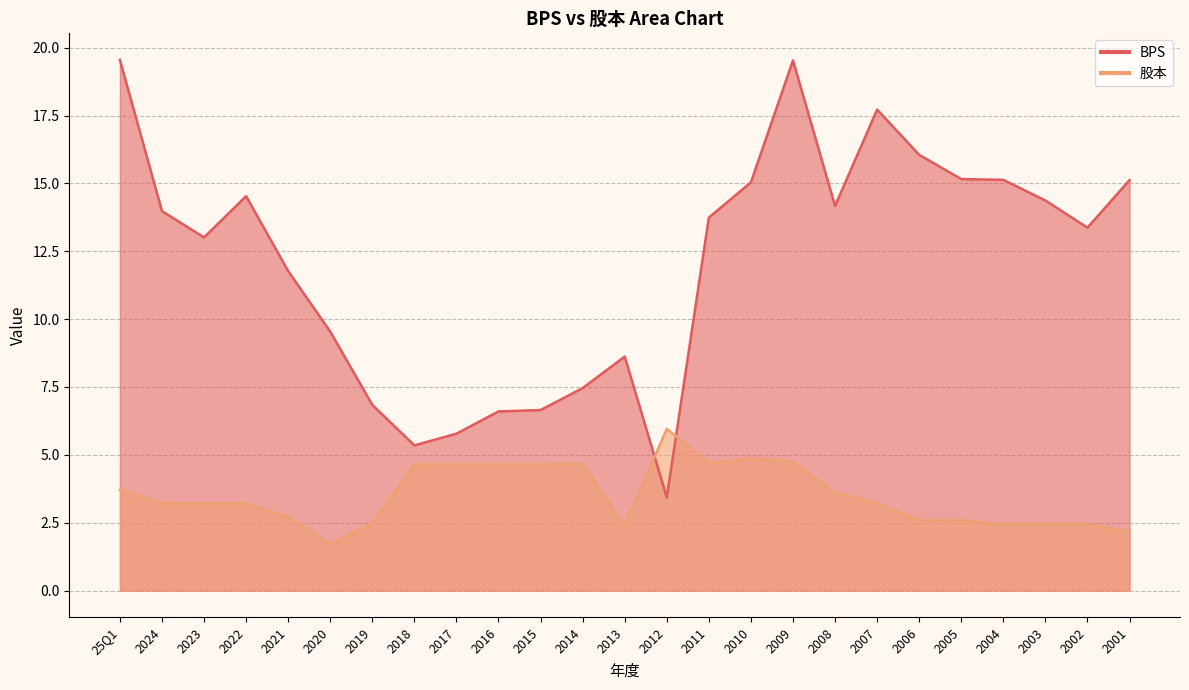

What is the approximate value of BPS at 2016?

6.6